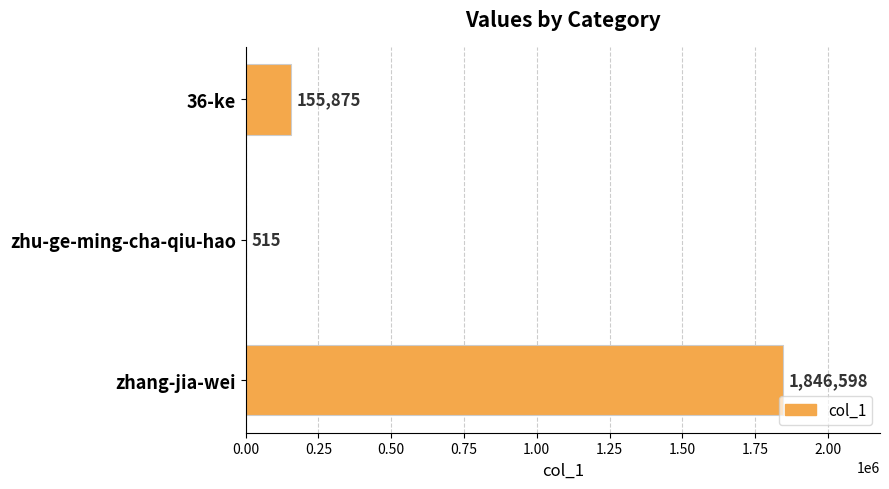

Reading top to bottom, extract all data points from this chart.

36-ke=155875	zhu-ge-ming-cha-qiu-hao=515	zhang-jia-wei=1846598